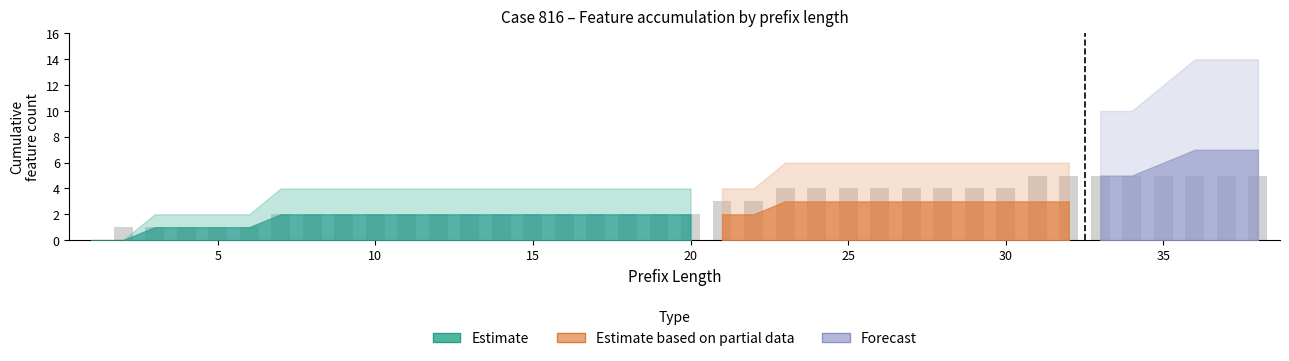

What is the maximum value shown in the chart?

5